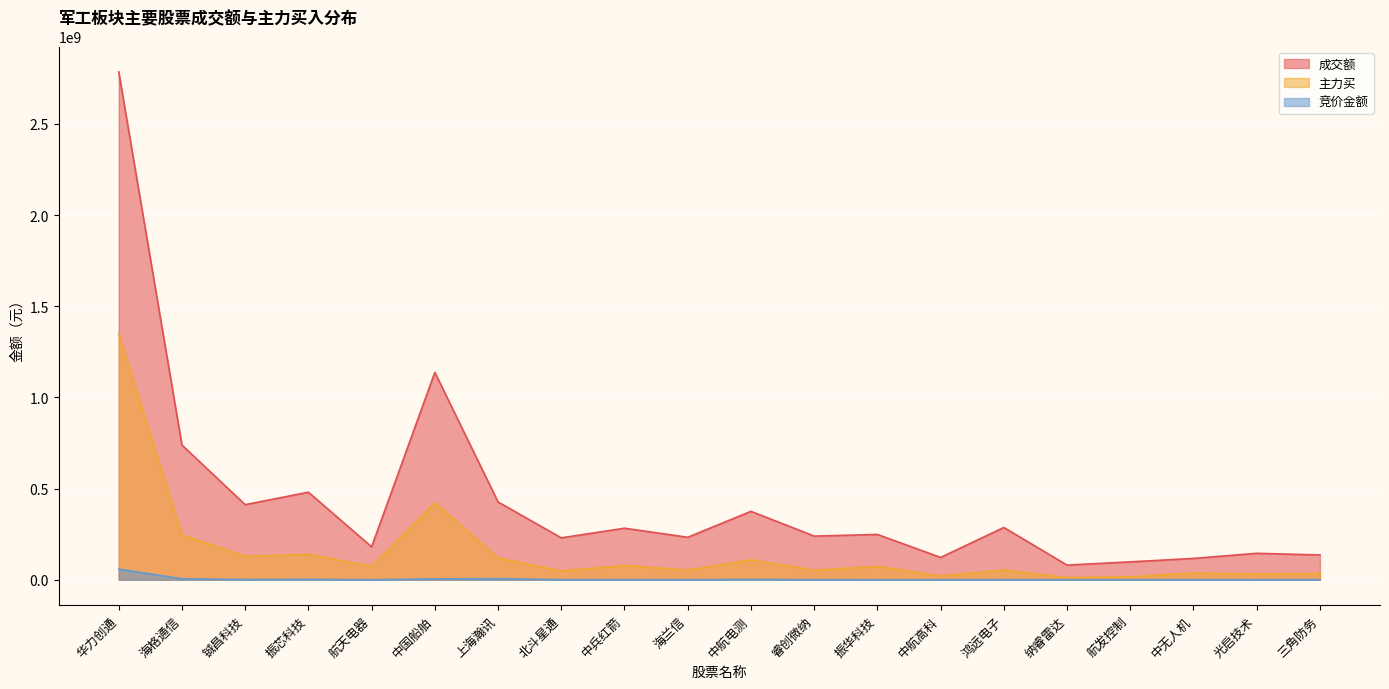

What is the minimum value for 主力买?

11628044